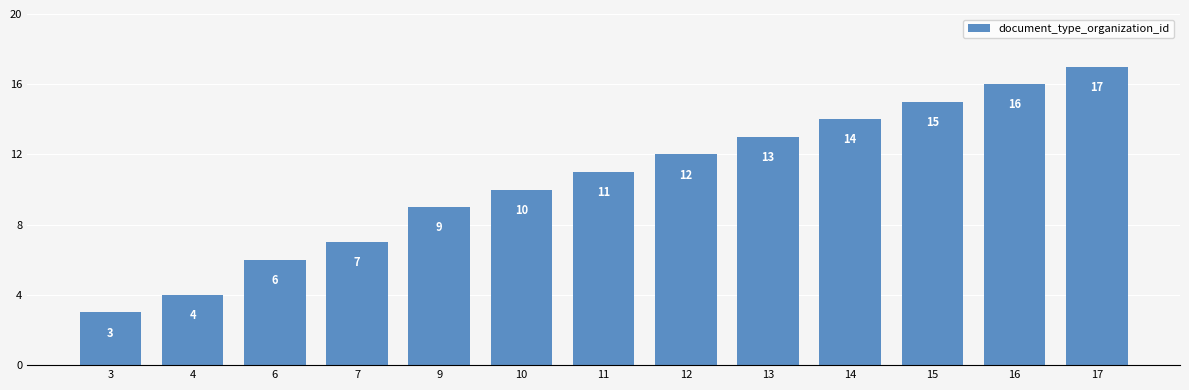

What is the sum of the values at 4 and 14?

18